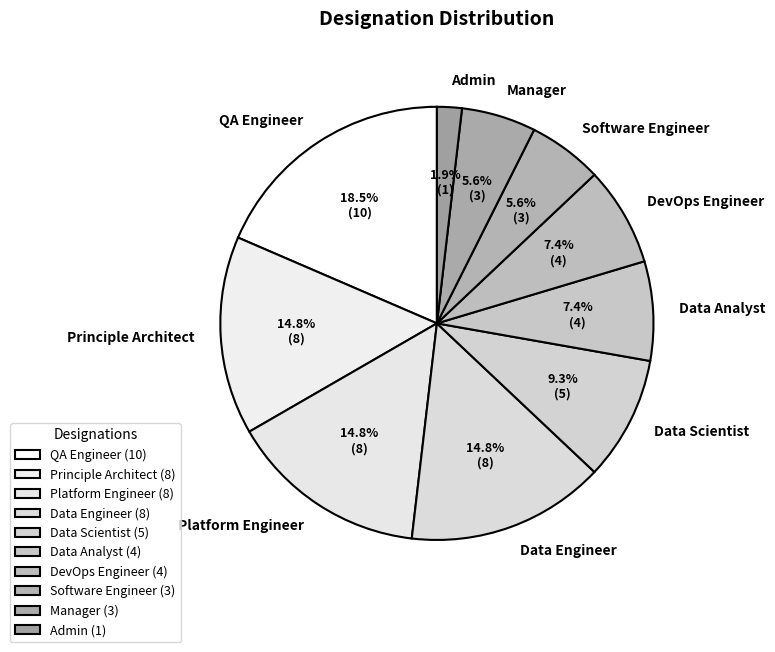

Does Admin account for over 50% of the chart?

No